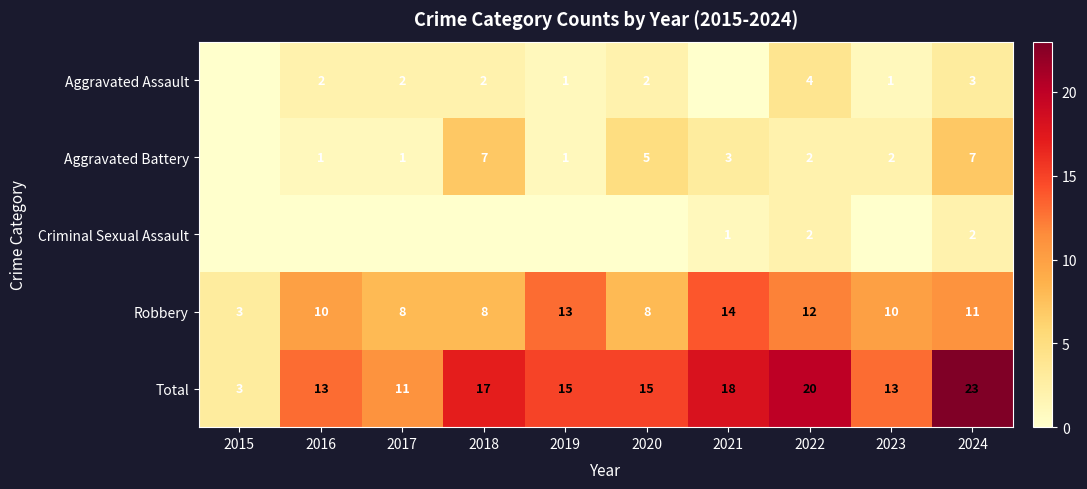

True or false: Criminal Sexual Assault has a value of 2 at 2024.

True